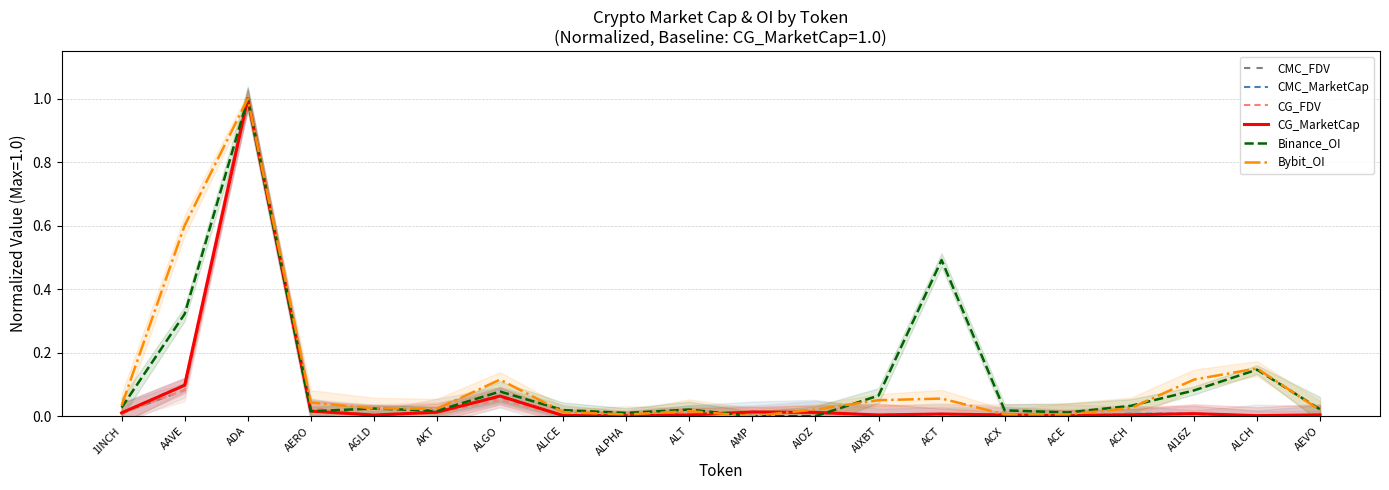

Rank the categories by CG_MarketCap value from lowest to highest.

ALPHA, ACE, ALCH, ALICE, AGLD, ALT, AIXBT, ACX, AEVO, ACH, ACT, AI16Z, 1INCH, AIOZ, AKT, AMP, AERO, ALGO, AAVE, ADA